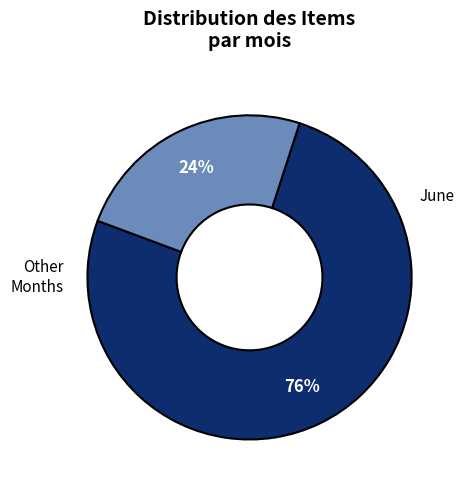

To the nearest percent, what is the average slice percentage?

50%